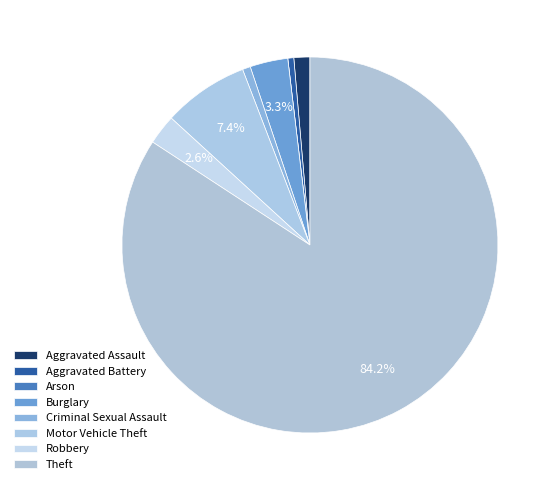

Between Aggravated Battery and Robbery, which is larger?

Robbery